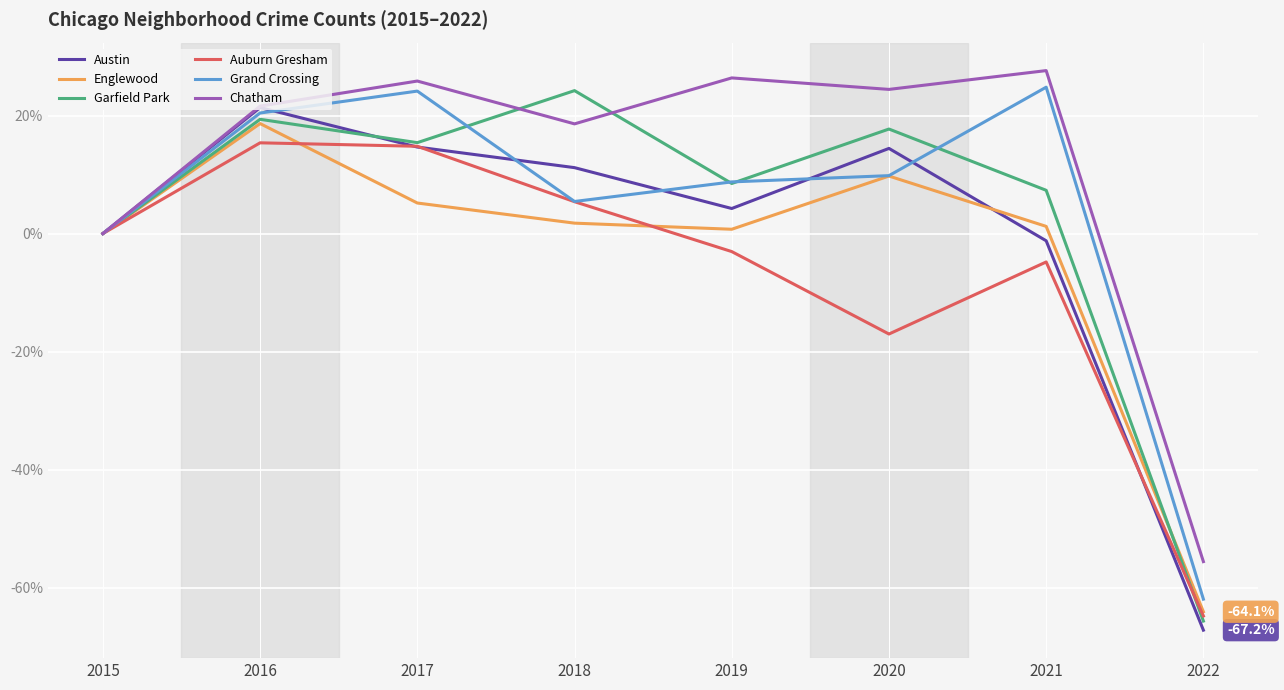

Where is the first local minimum for Chatham?

2018